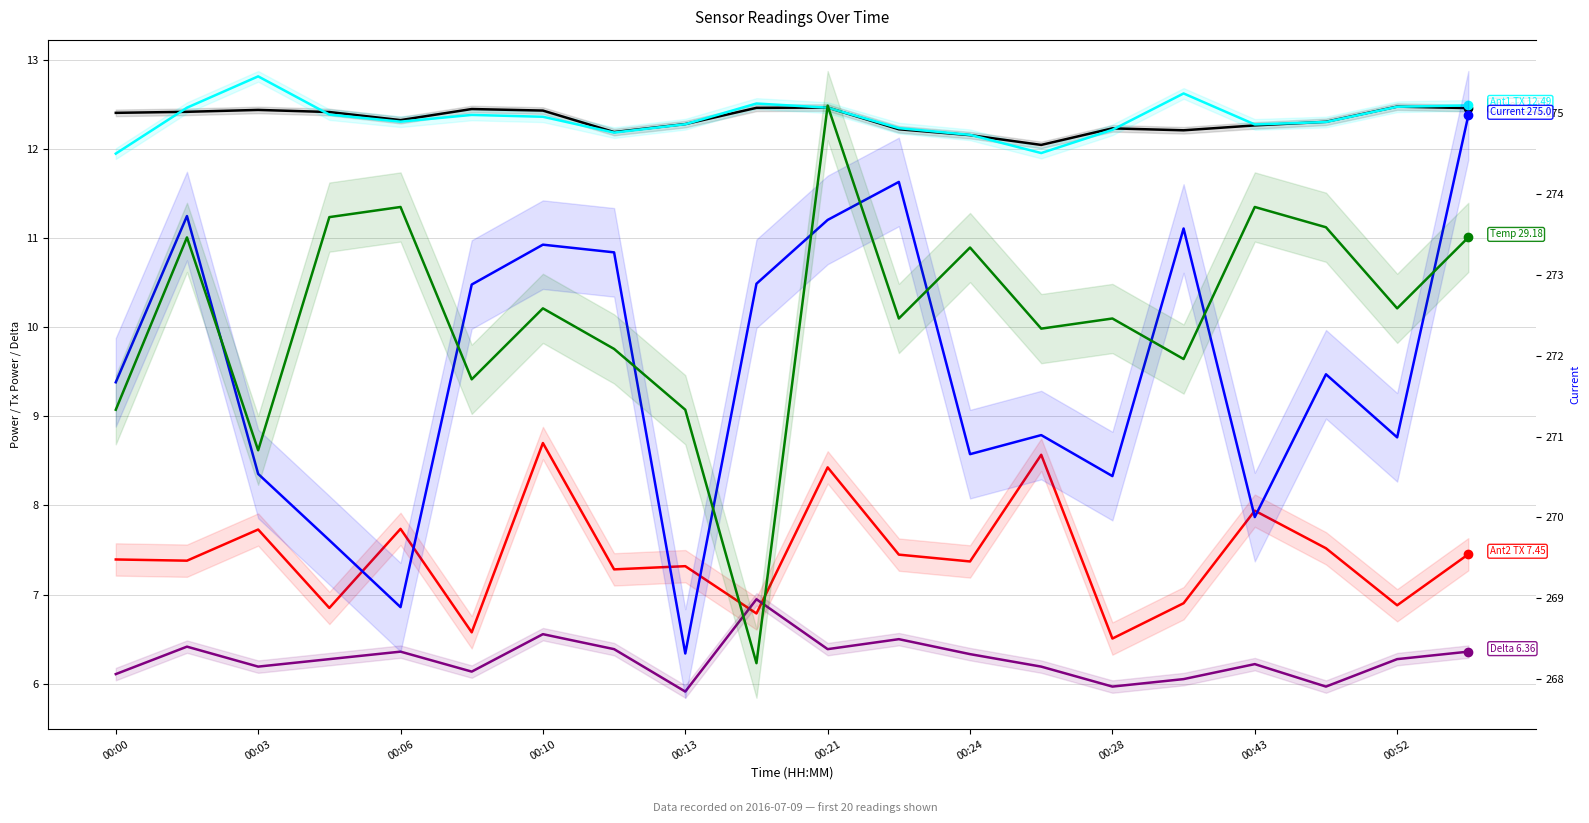

Is it true that Antenna2 GetTxPower equals 12.5 at 19?

False